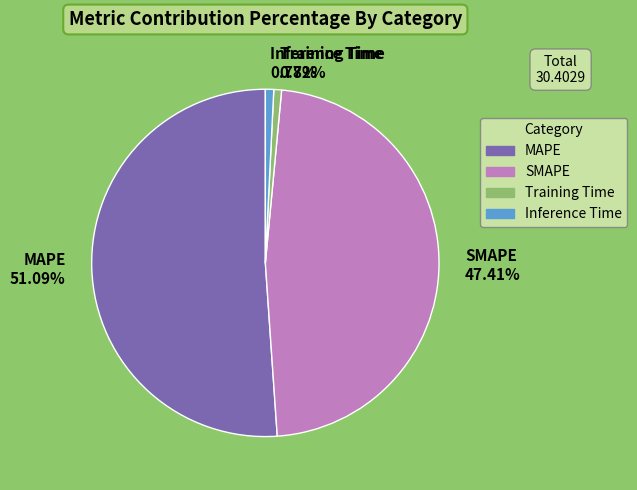

How many segments does this pie chart have?

4